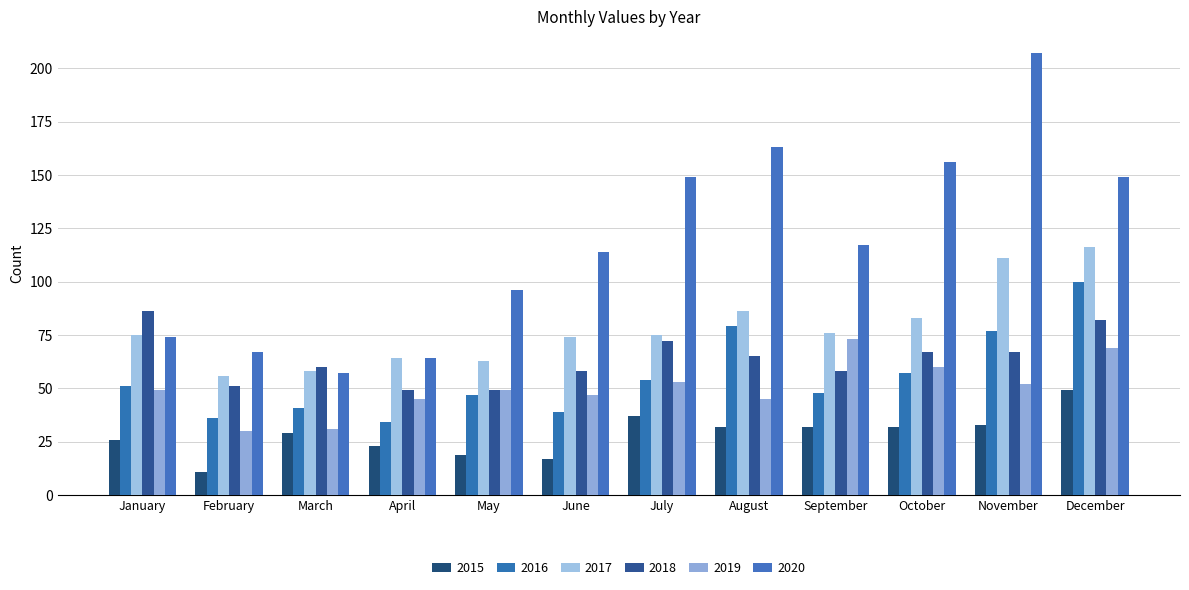

Reading right to left, extract all data points from this chart.

2015: 49	33	32	32	32	37	17	19	23	29	11	26
2016: 100	77	57	48	79	54	39	47	34	41	36	51
2017: 116	111	83	76	86	75	74	63	64	58	56	75
2018: 82	67	67	58	65	72	58	49	49	60	51	86
2019: 69	52	60	73	45	53	47	49	45	31	30	49
2020: 149	207	156	117	163	149	114	96	64	57	67	74